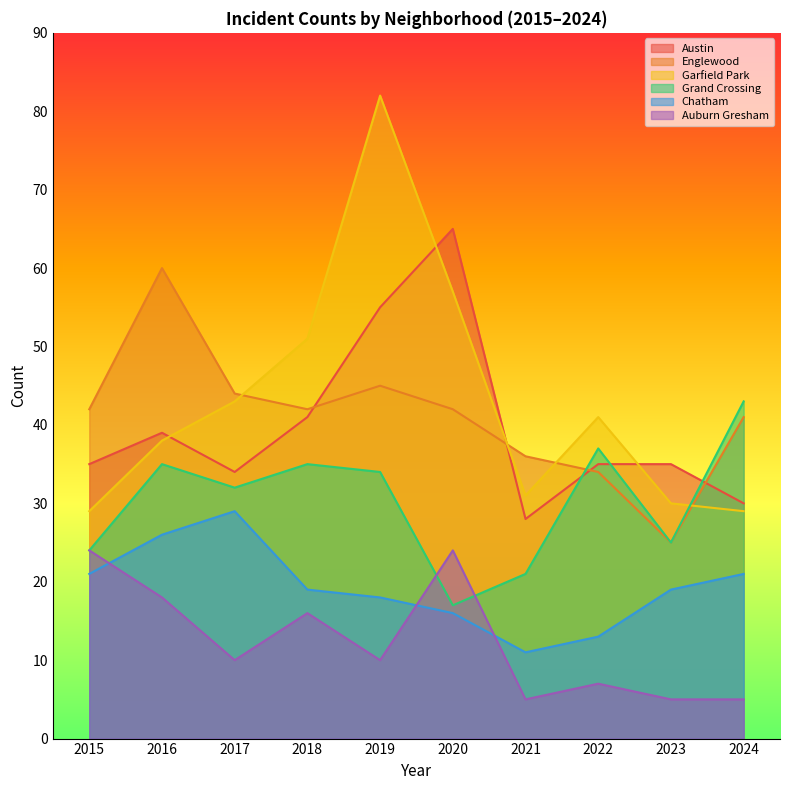

At which category does Auburn Gresham reach its first local peak?

2018